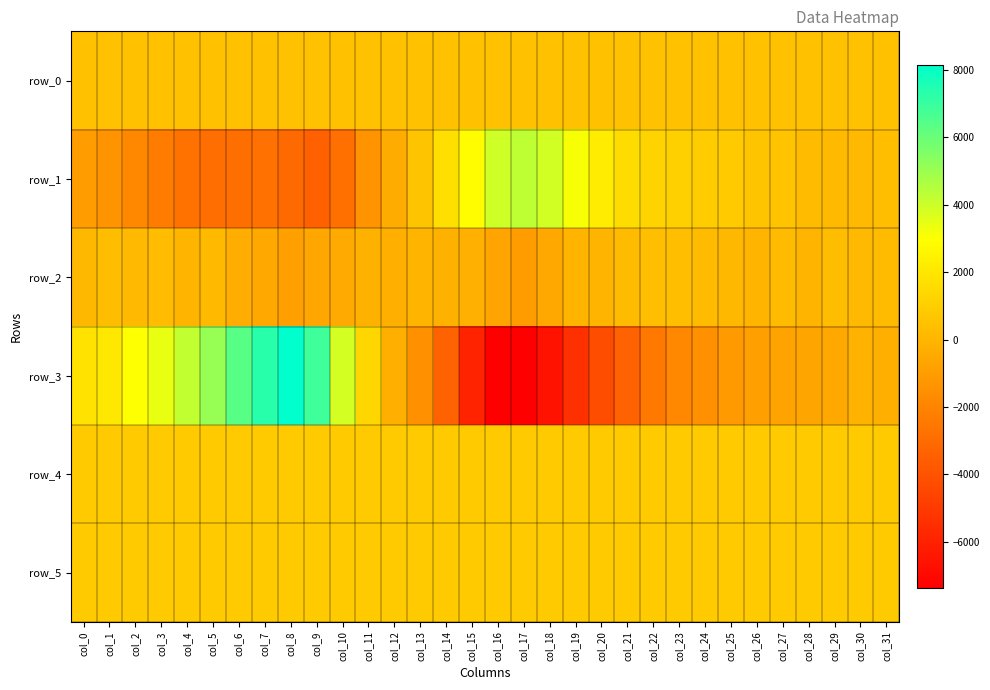

Reading right to left, transcribe all the data shown in this chart.

row_0: 465.5	465.4	465.4	465.4	465.3	465.3	465.2	465.2	465.1	465.1	465.0	465.0	464.9	464.9	464.8	464.8	464.7	464.7	464.6	464.6	464.5	464.5	464.4	464.4	464.3	464.2	464.2	464.2	464.1	464.0	464.0	464.0
row_1: 368.0	171.0	199.0	251.0	542.0	621.0	859.0	924.0	1066.0	1221.0	1595.0	2208.0	3098.0	3881.0	4284.0	3940.0	2933.0	1679.0	582.0	-362.0	-1384.0	-2803.0	-3450.0	-3067.0	-2767.0	-2844.0	-2885.0	-2715.0	-2334.0	-1813.0	-1343.0	-978.0
row_2: 253.0	146.0	300.0	4.0	259.0	-56.0	139.0	212.0	356.0	328.0	250.0	16.0	-62.0	-465.0	-966.0	-678.0	-196.0	-160.0	13.0	-244.0	-172.0	-438.0	-596.0	-885.0	-474.0	-334.0	184.0	-15.0	287.0	161.0	302.0	125.0
row_3: -246.0	-153.0	-484.0	-654.0	-741.0	-834.0	-1108.0	-1484.0	-1855.0	-2461.0	-3358.0	-4240.0	-5399.0	-6601.0	-7332.0	-7381.0	-5952.0	-3368.0	-1470.0	-242.0	1303.0	3864.0	6873.0	8154.0	7327.0	6357.0	5084.0	4232.0	3414.0	2989.0	2049.0	1820.0
row_4: 835.0	834.0	835.0	838.0	835.0	832.0	834.0	834.0	834.0	835.0	834.0	834.0	836.0	840.0	834.0	832.0	824.0	831.0	829.0	833.0	821.0	830.0	830.0	831.0	828.0	828.0	829.0	828.0	831.0	831.0	831.0	832.0
row_5: 829.0	826.0	825.0	828.0	831.0	822.0	828.0	827.0	822.0	824.0	825.0	824.0	823.0	824.0	823.0	826.0	828.0	830.0	837.0	831.0	824.0	831.0	835.0	834.0	837.0	839.0	838.0	839.0	838.0	839.0	843.0	839.0